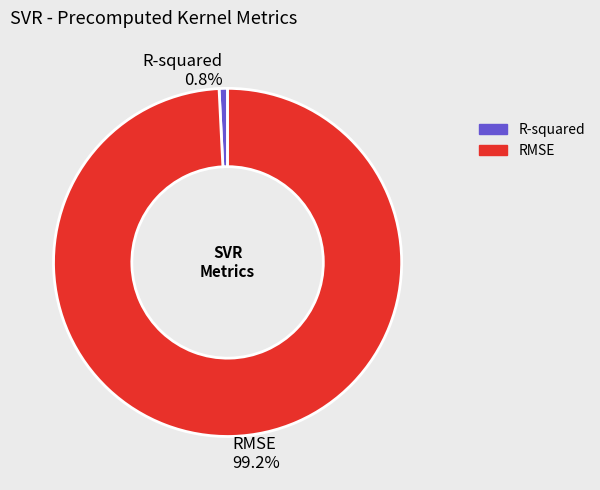

Count the number of slices in the pie.

2